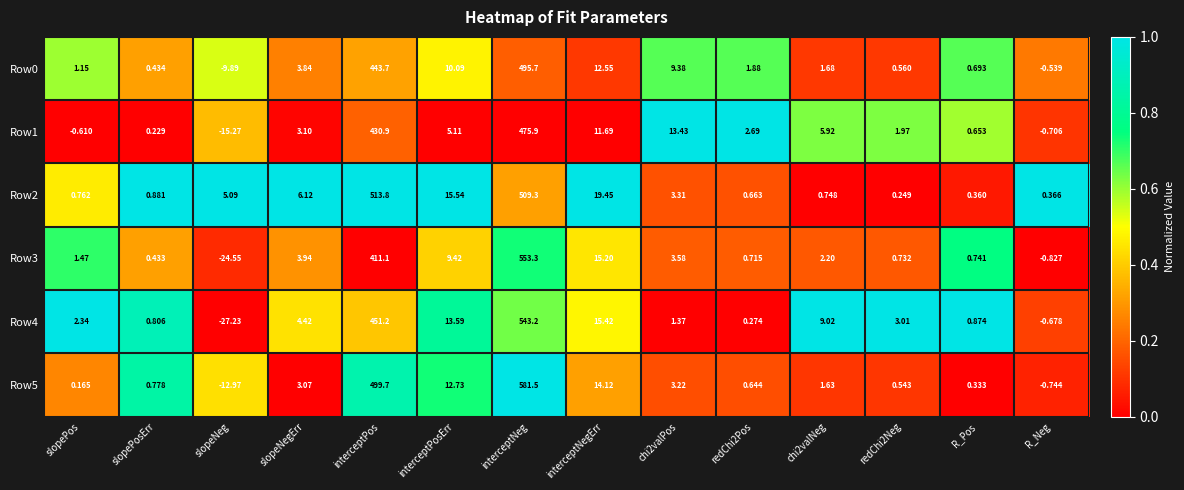

How many data points does each series have?

14